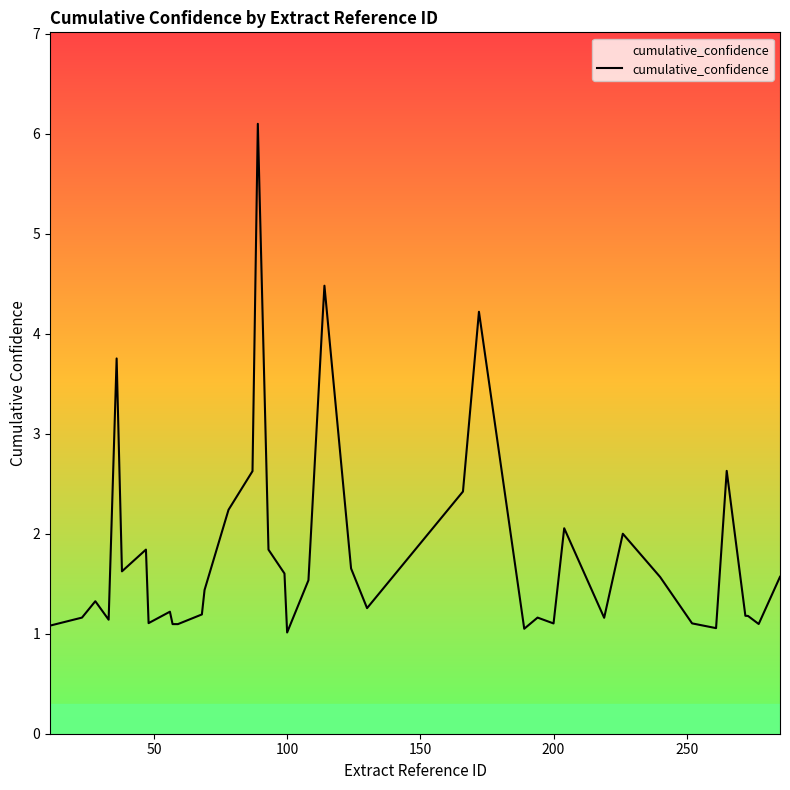

Count the number of categories in the chart.

40